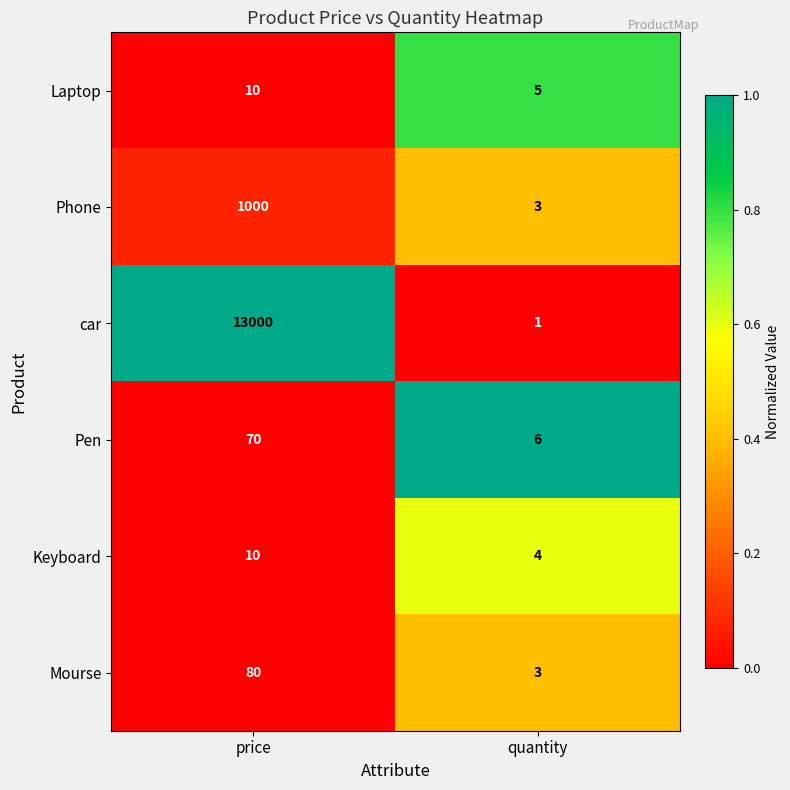

Which series has the largest total across all categories?

car